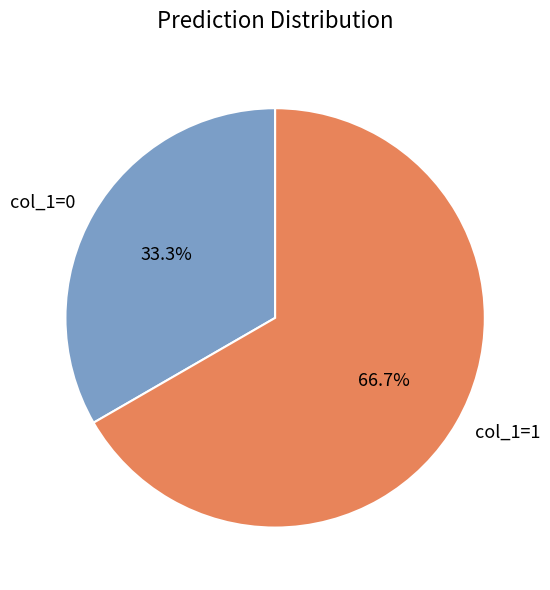

How many slices are in this pie chart?

2